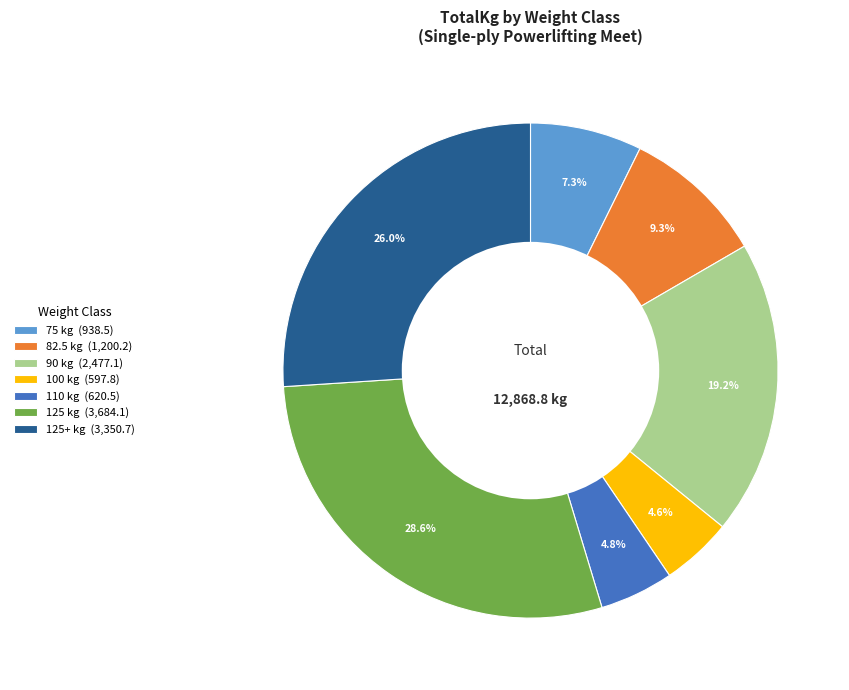

Which category has the biggest portion of the pie?

125 kg (3,684.1)